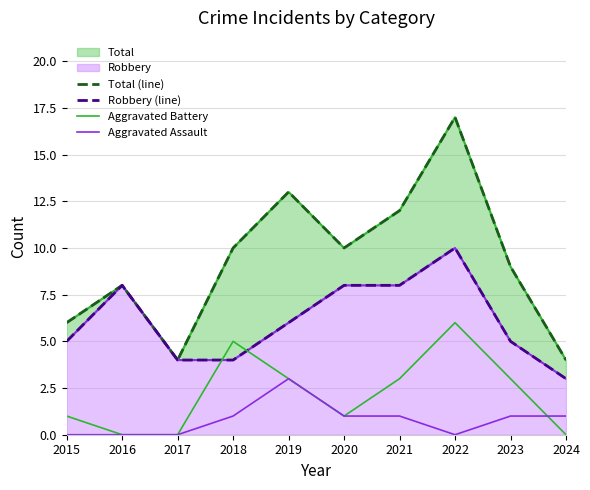

True or false: Total (line) and Robbery (line) cross at least once.

False